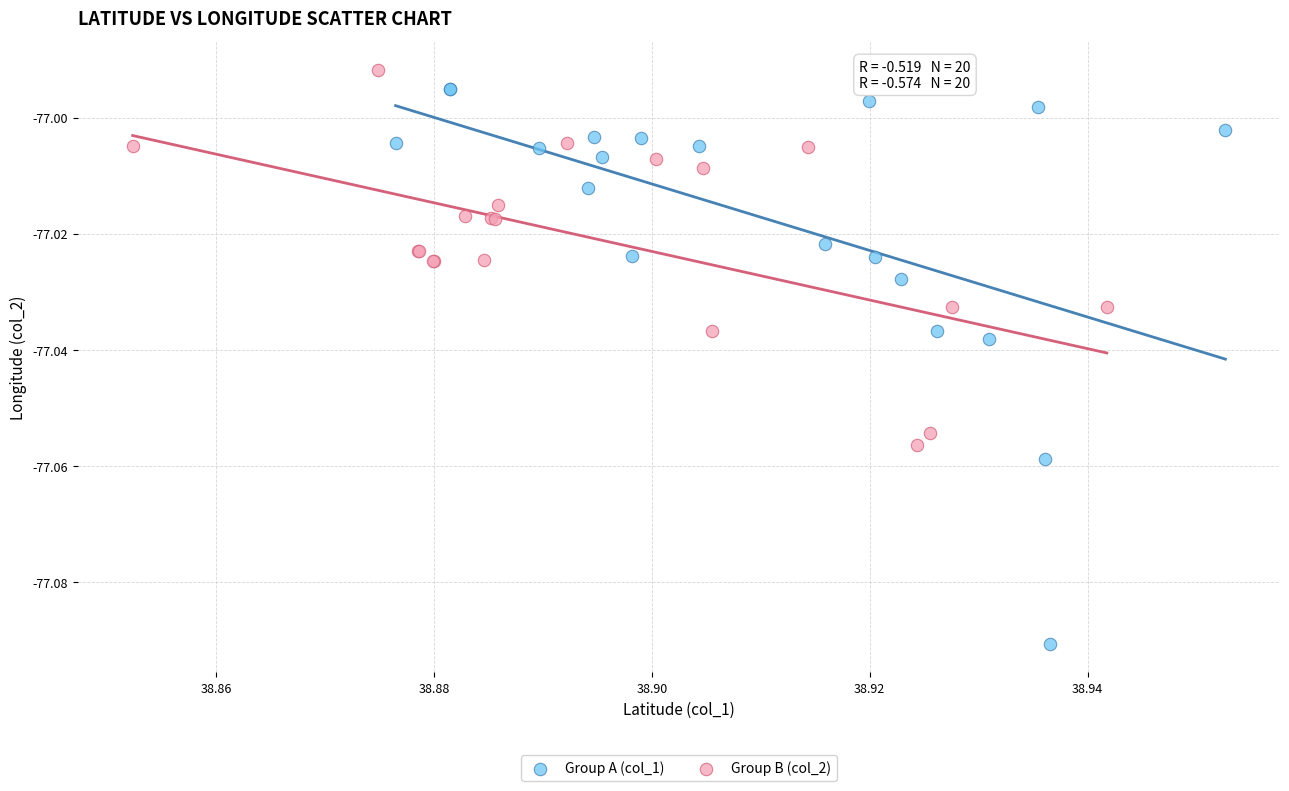

Which series reaches the minimum Y coordinate?

Group A (col_1)